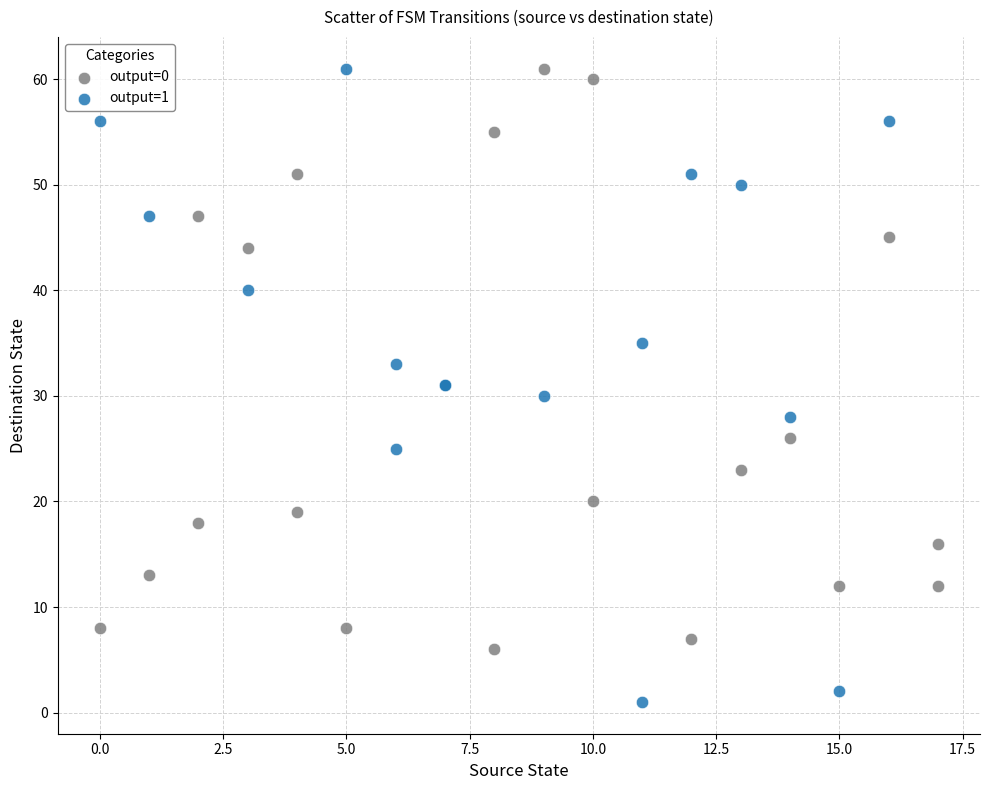

Which series reaches the minimum Y coordinate?

output=1